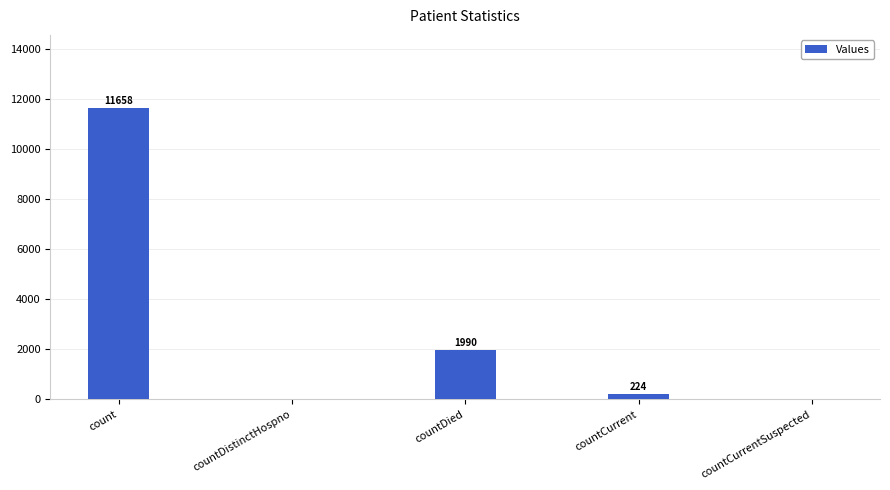

Reading right to left, transcribe all the data shown in this chart.

0	224	1990	0	11658